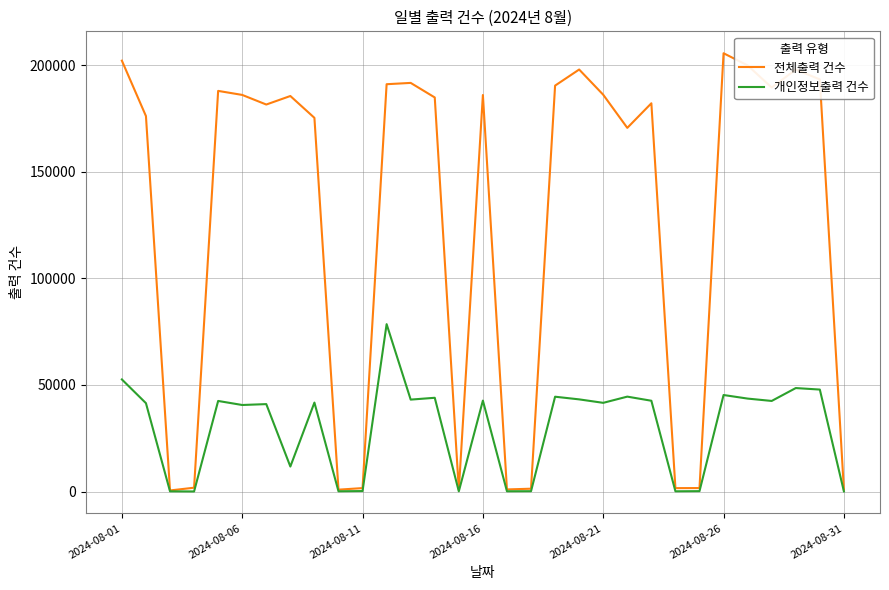

Rank the series by their average value, from lowest to highest.

개인정보출력 건수, 전체출력 건수